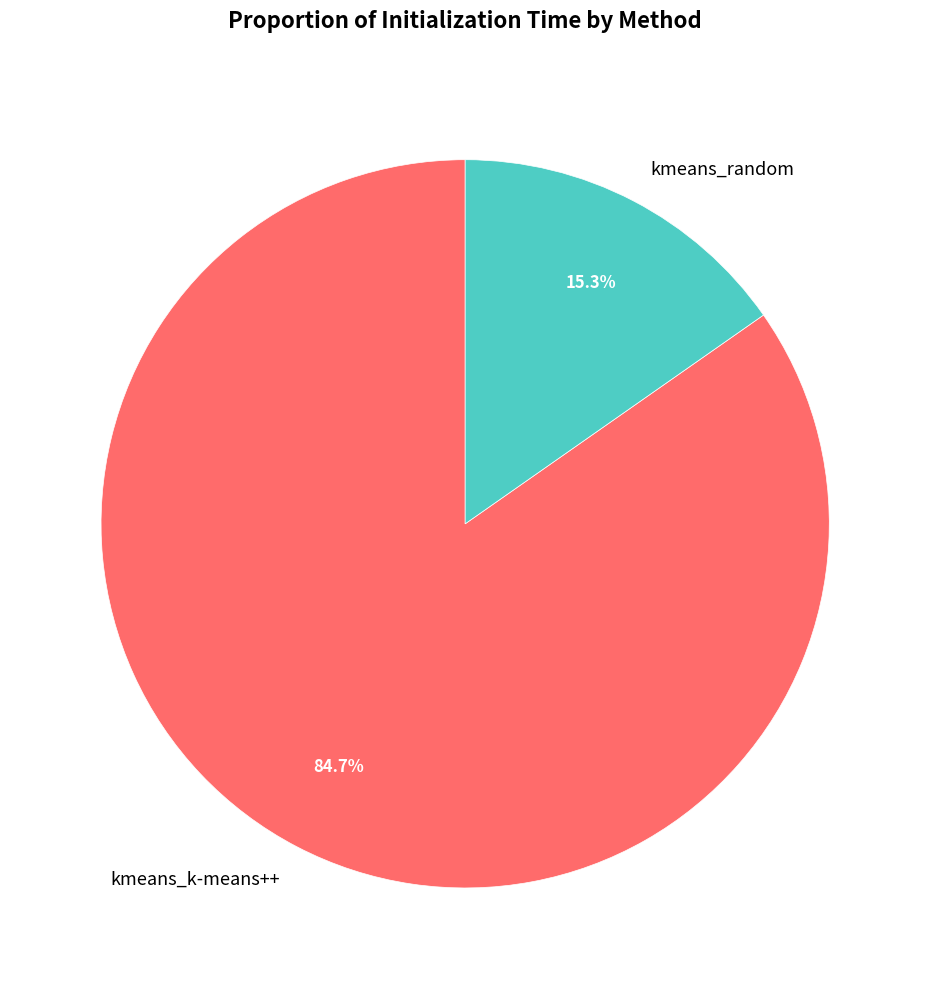

Between kmeans_random and kmeans_k-means++, which is larger?

kmeans_k-means++